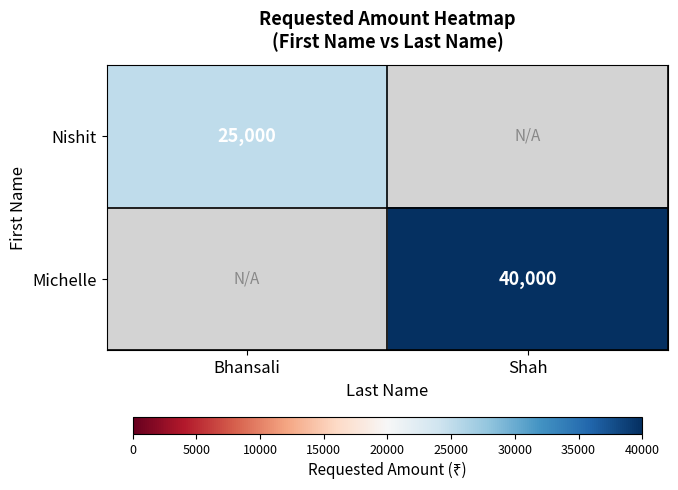

The Nishit series shows 41123 at Bhansali. True or false?

False